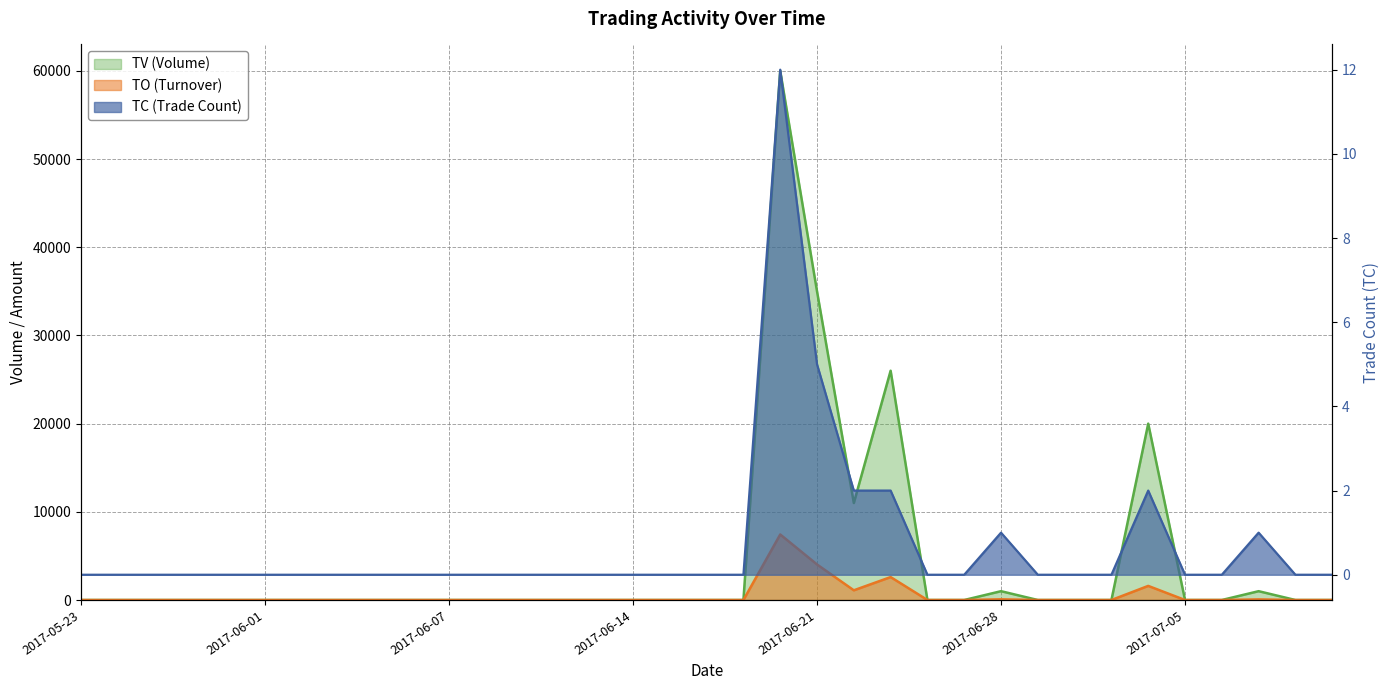

Count the number of data series in this chart.

3